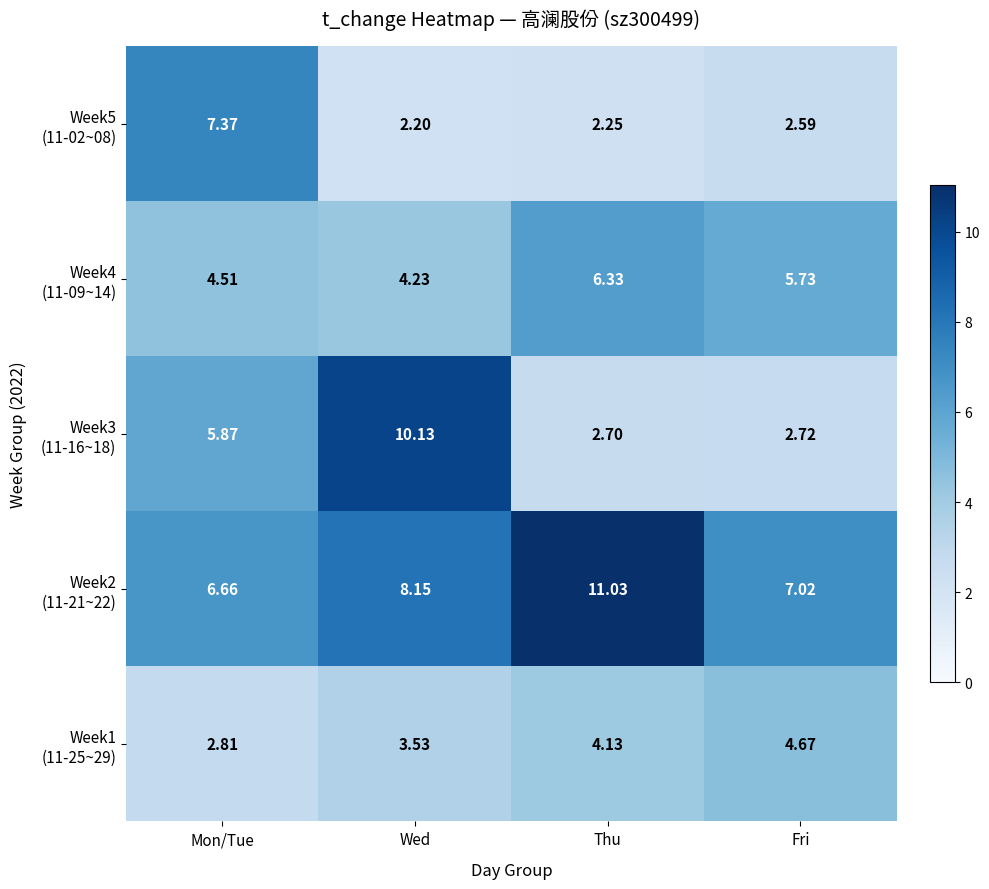

Which category has the lowest value across all series?

Wed